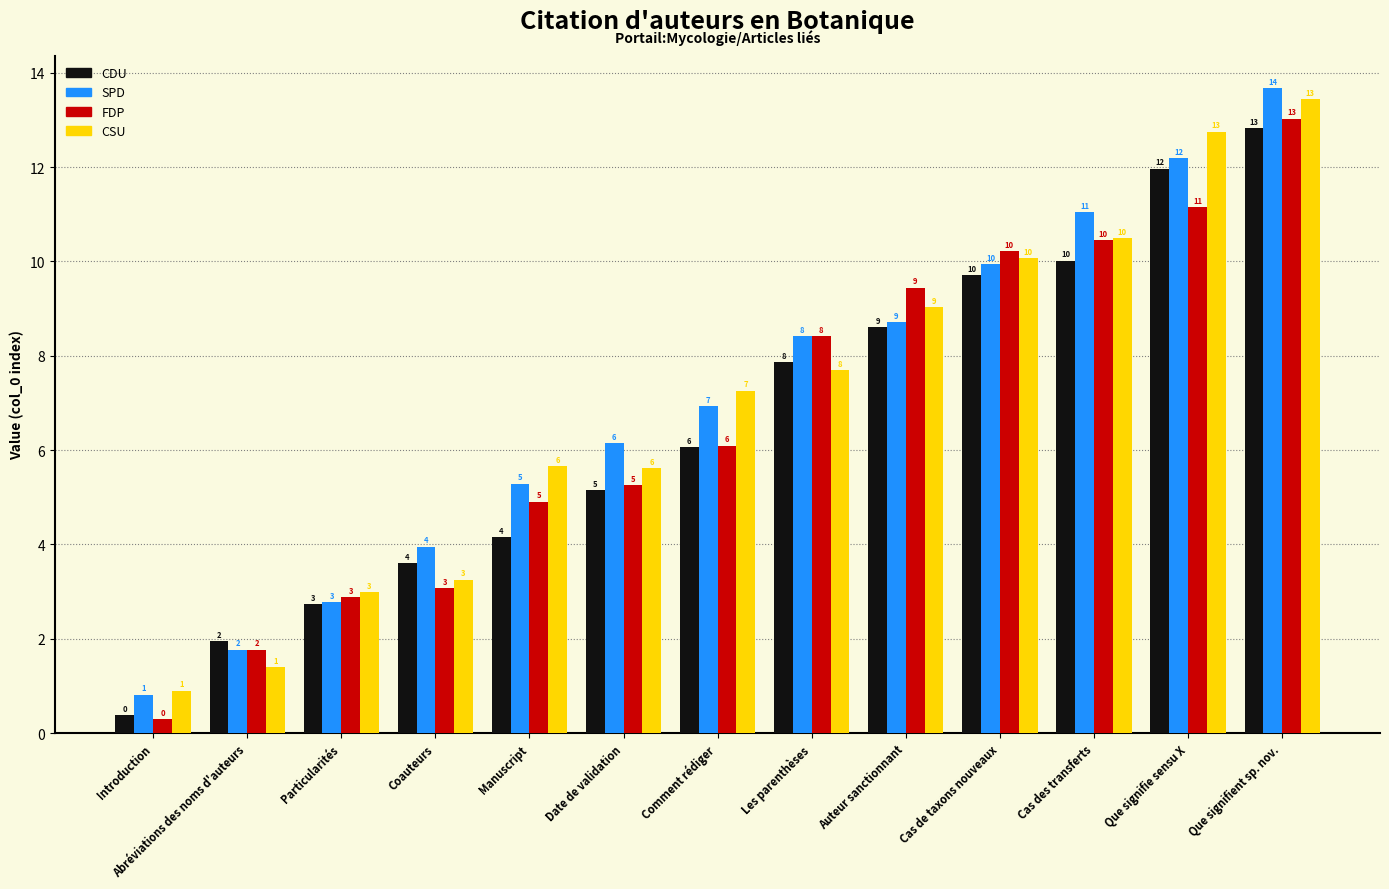

What is the total value across all series at Cas des transferts?

42.0